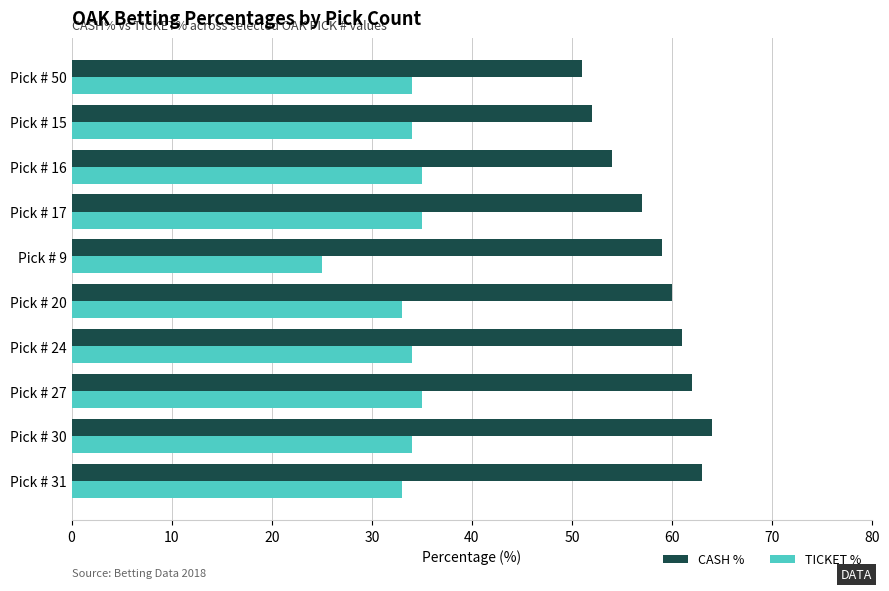

Is the value of TICKET % at Pick # 15 greater than the value of CASH % at Pick # 17?

No